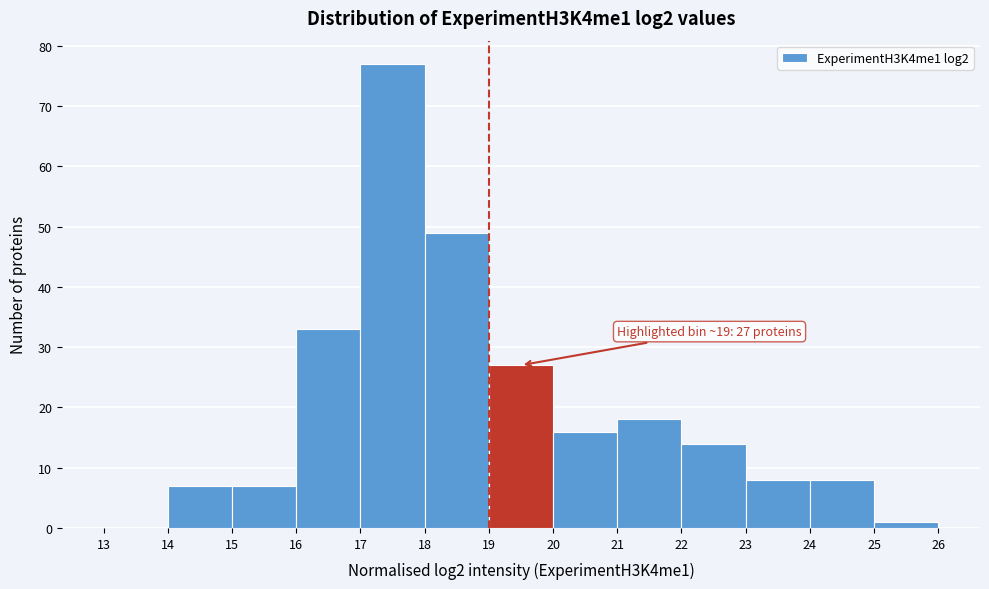

Over which range of the x-axis is the bar tallest?

17 to 18